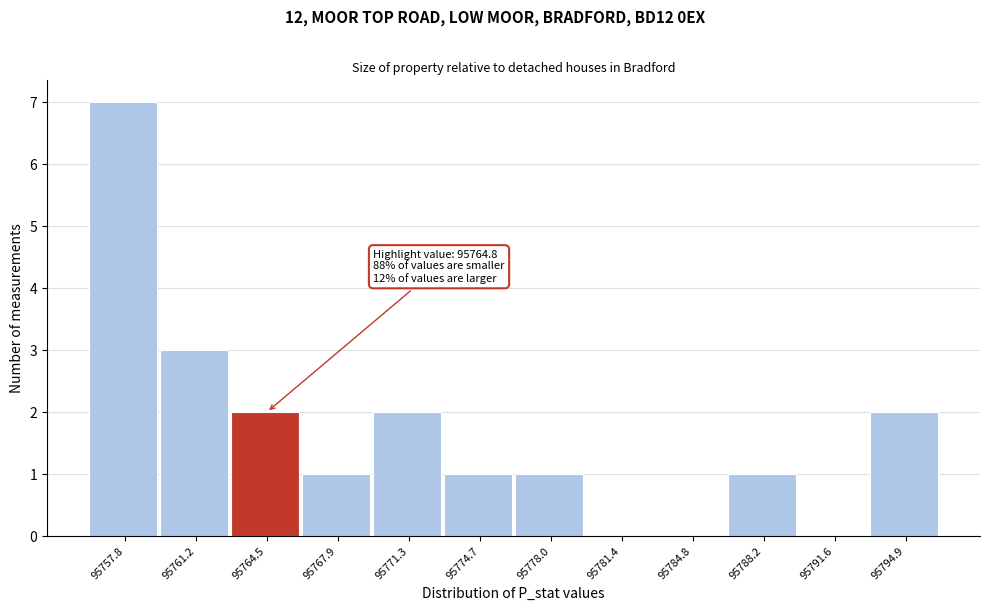

Reading left to right, what are all the values shown in this chart?

95757.8=7	95761.2=3	95764.5=2	95767.9=1	95771.3=2	95774.7=1	95778.0=1	95781.4=0	95784.8=0	95788.2=1	95791.6=0	95794.9=2